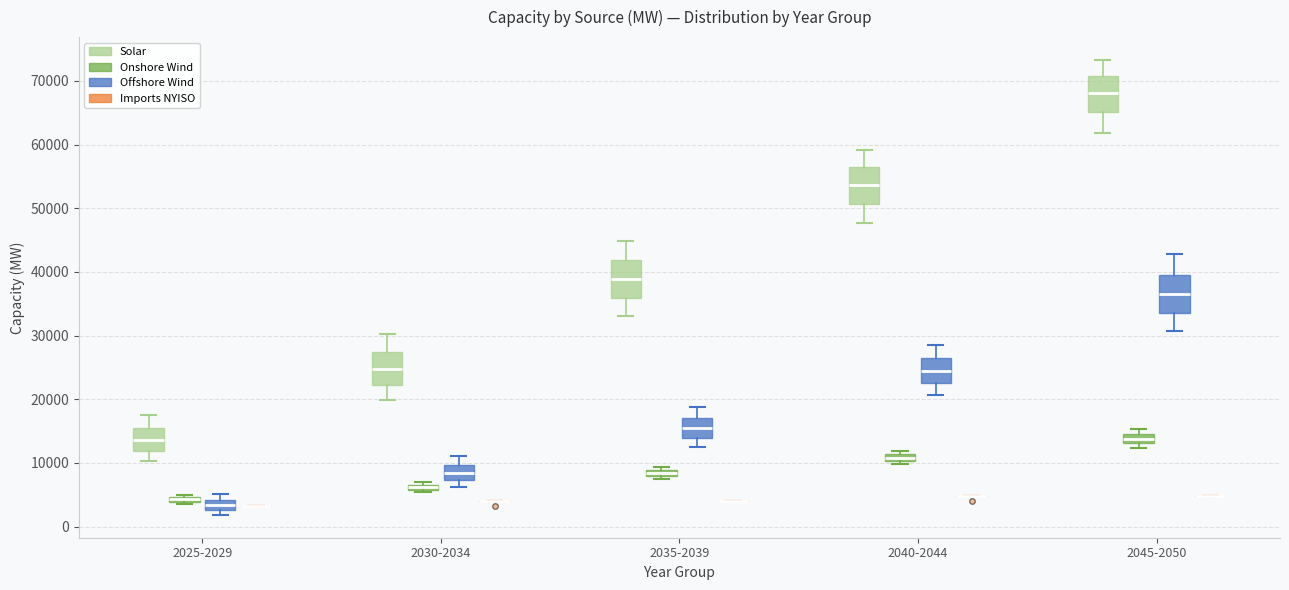

Where does the median line of the box for 2035-2039 (Offshore Wind) sit on the y-axis? The values are not printed on the chart, so give them approximately, as read against the axis.

15000